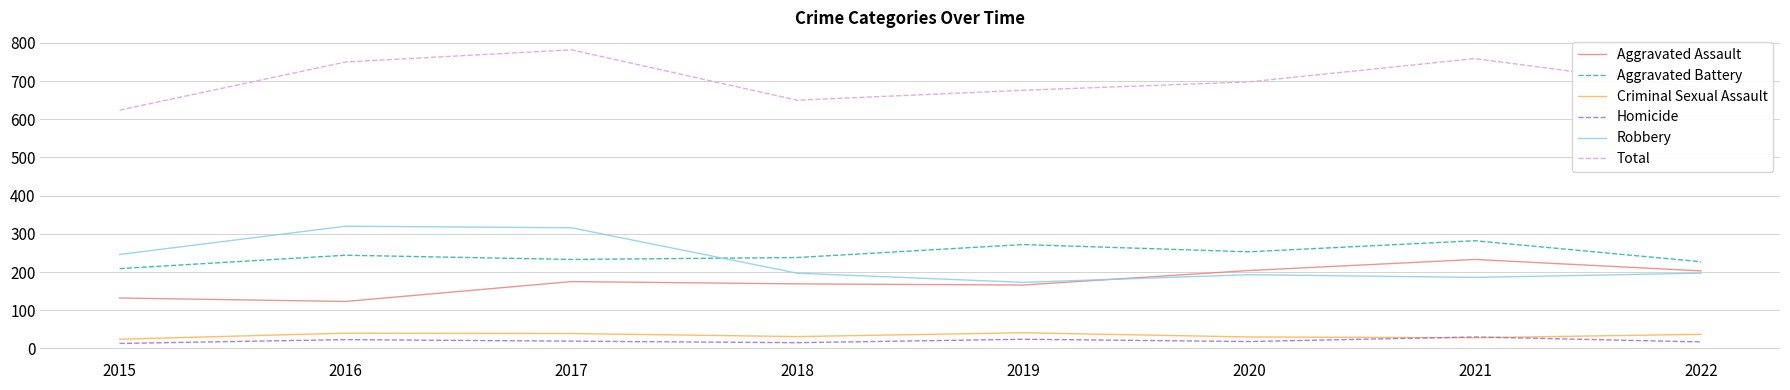

What is the smallest value displayed?

13